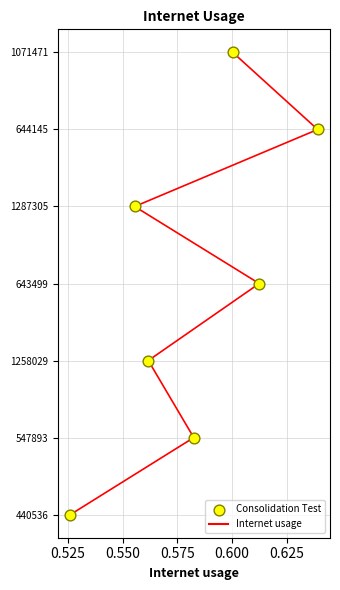

Between 0.625 and 0.525, which is larger?

0.625